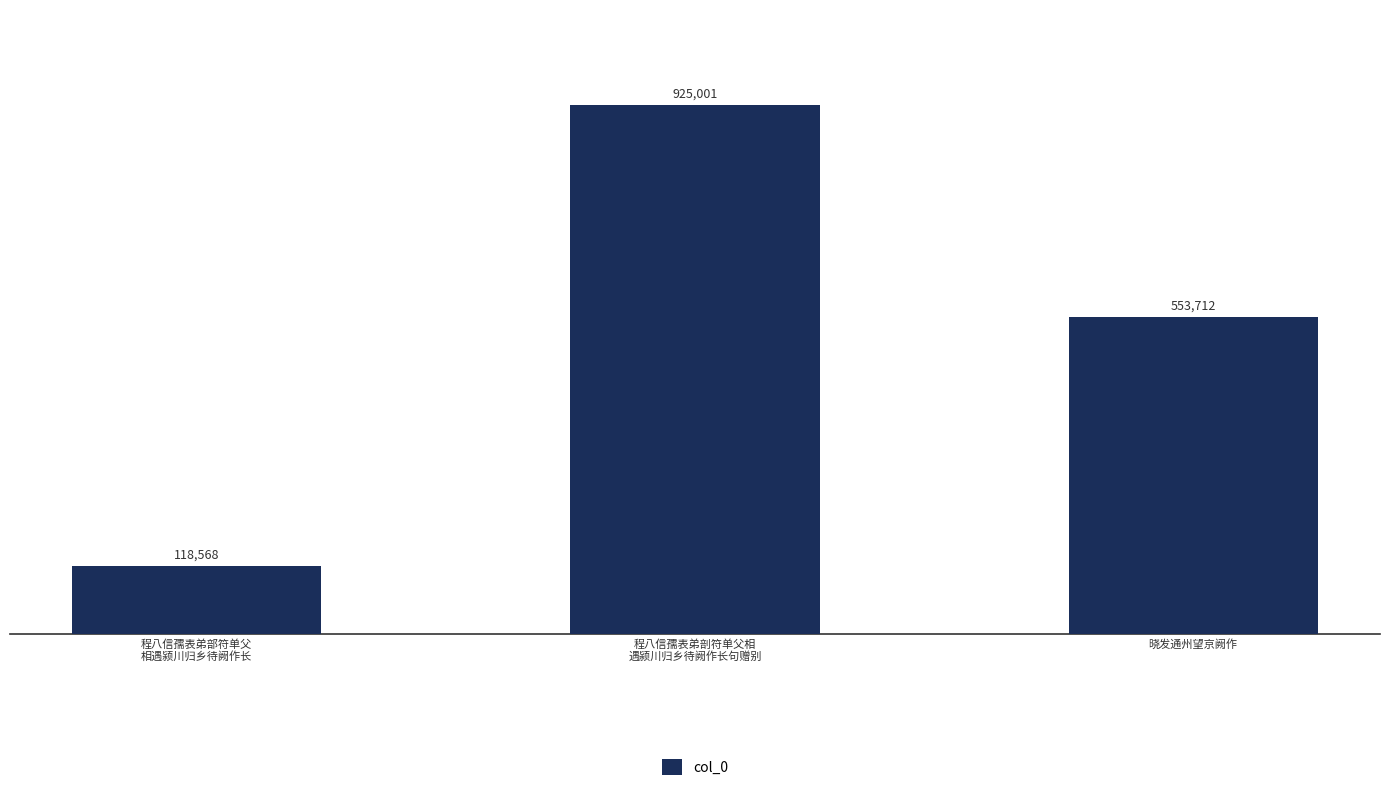

Reading left to right, transcribe all the data shown in this chart.

程八信孺表弟部符单父
相遇颍川归乡待阙作长=118568	程八信孺表弟剖符单父相
遇颍川归乡待阙作长句赠别=925001	晓发通州望京阙作=553712